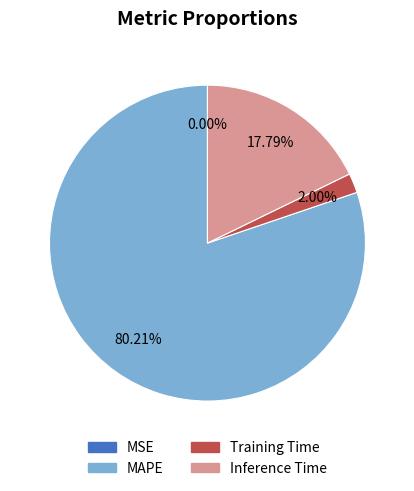

Is there a majority slice in this chart?

Yes